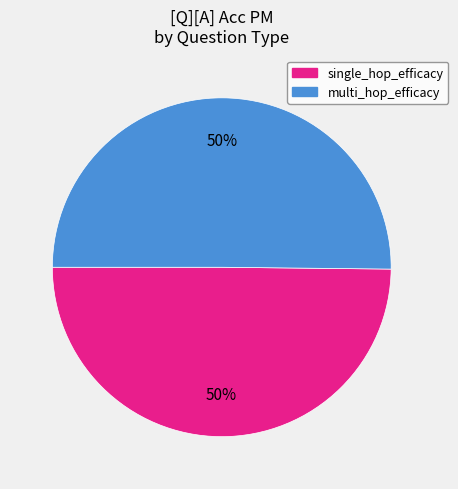

Is it true that single_hop_efficacy is 50% of the pie?

True